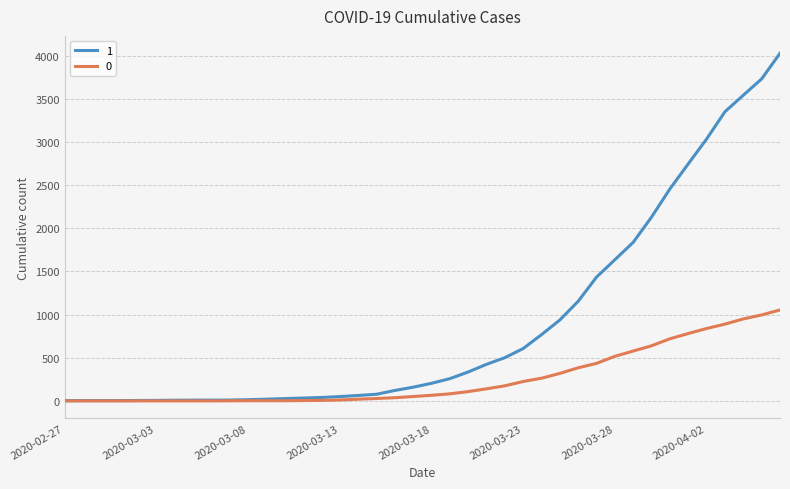

Rank the series by their average value, from highest to lowest.

1, 0